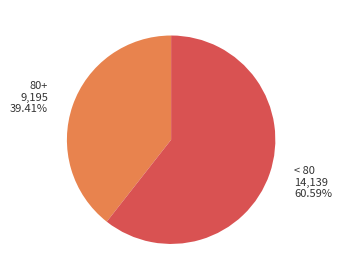

Approximately how many times larger is the value at 80+ compared to < 80?

0.7